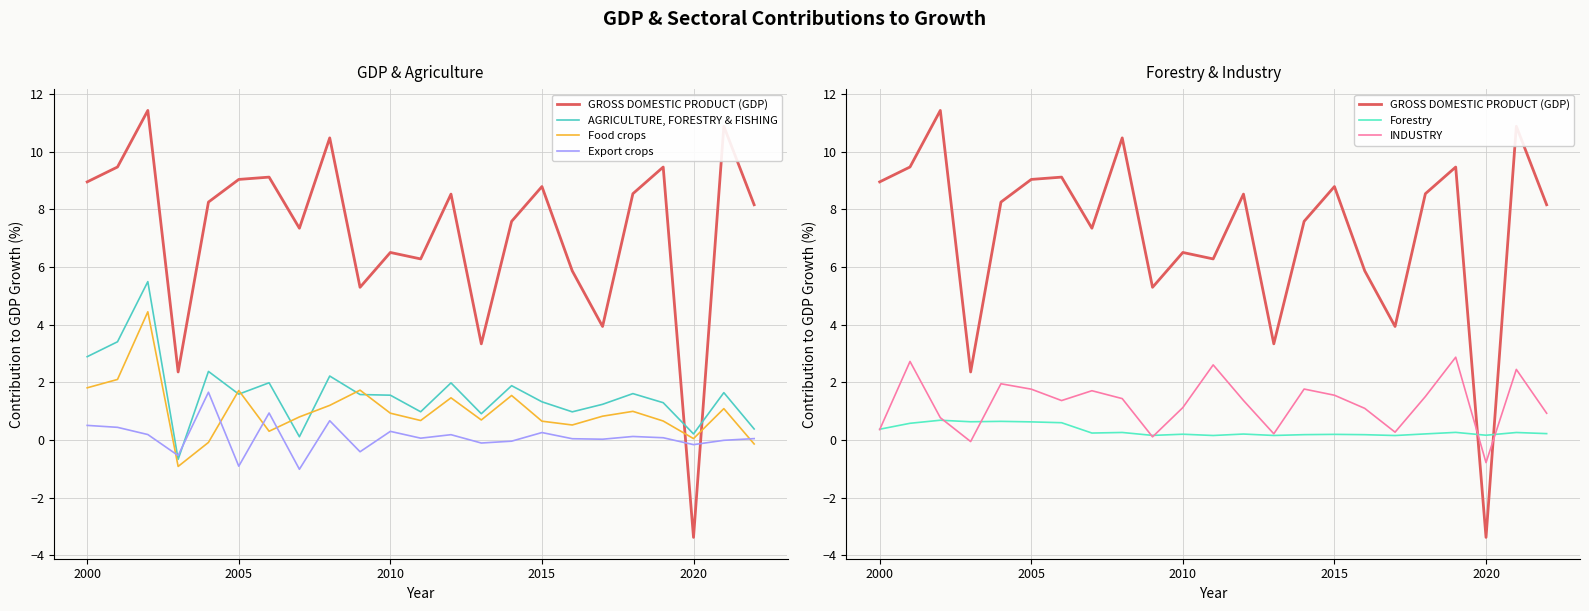

Which series has the largest range (max minus min)?

GROSS DOMESTIC PRODUCT (GDP)